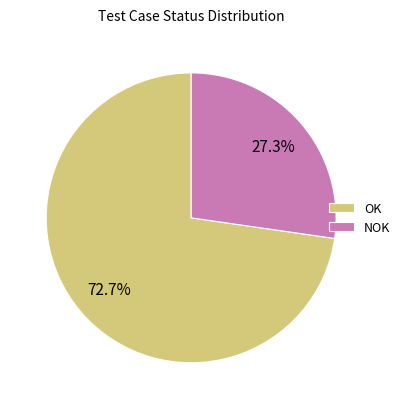

Does any single category account for the majority?

Yes